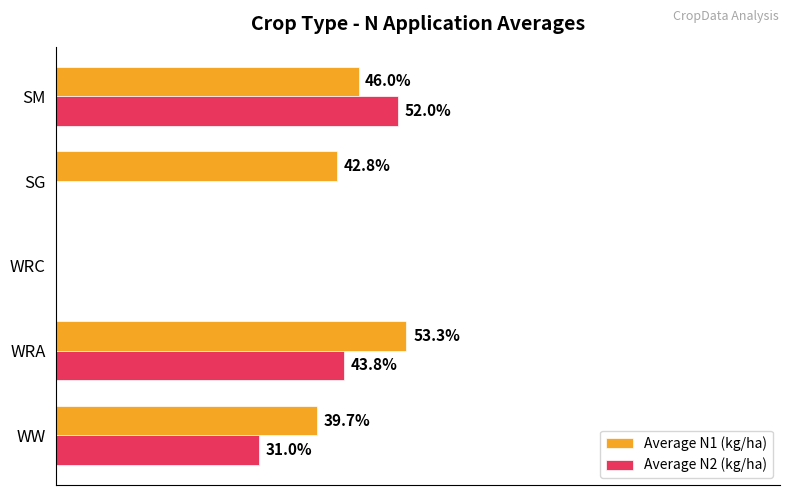

Which series changed the most between WRA and WRC?

Average N1 (kg/ha)